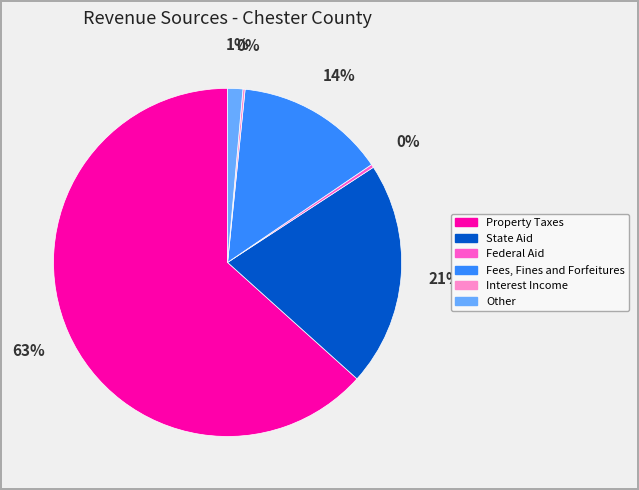

The Property Taxes slice represents 63% of the pie. True or false?

True